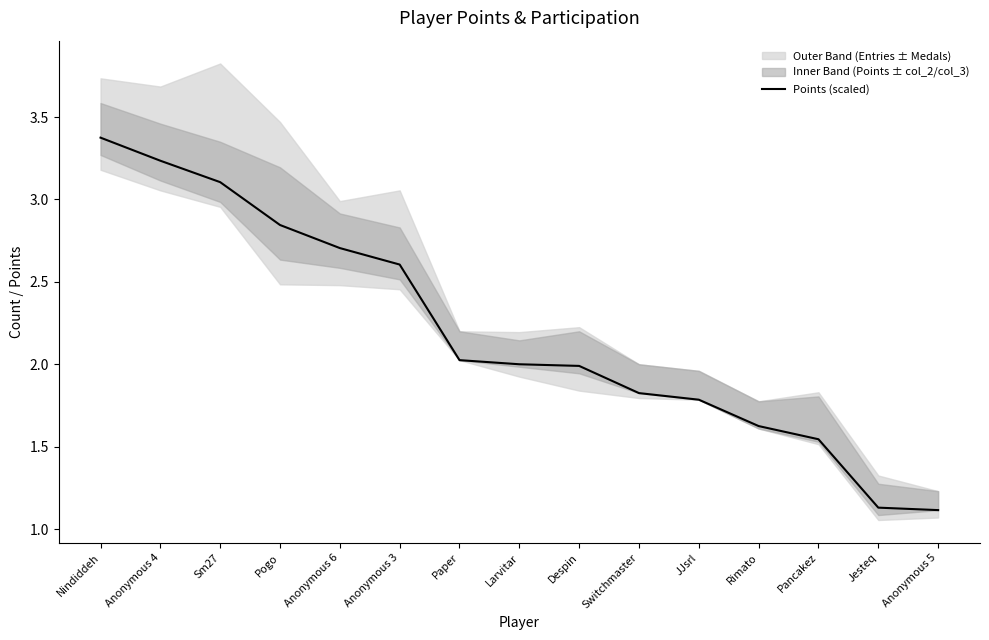

What is the ratio of the value at Anonymous 5 to the value at Anonymous 4?

0.3